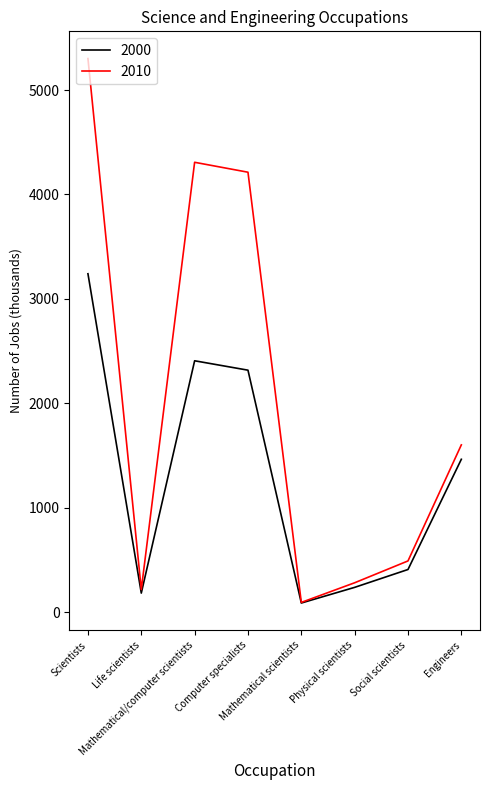

What is the difference between the highest and lowest values at Physical scientists?

44